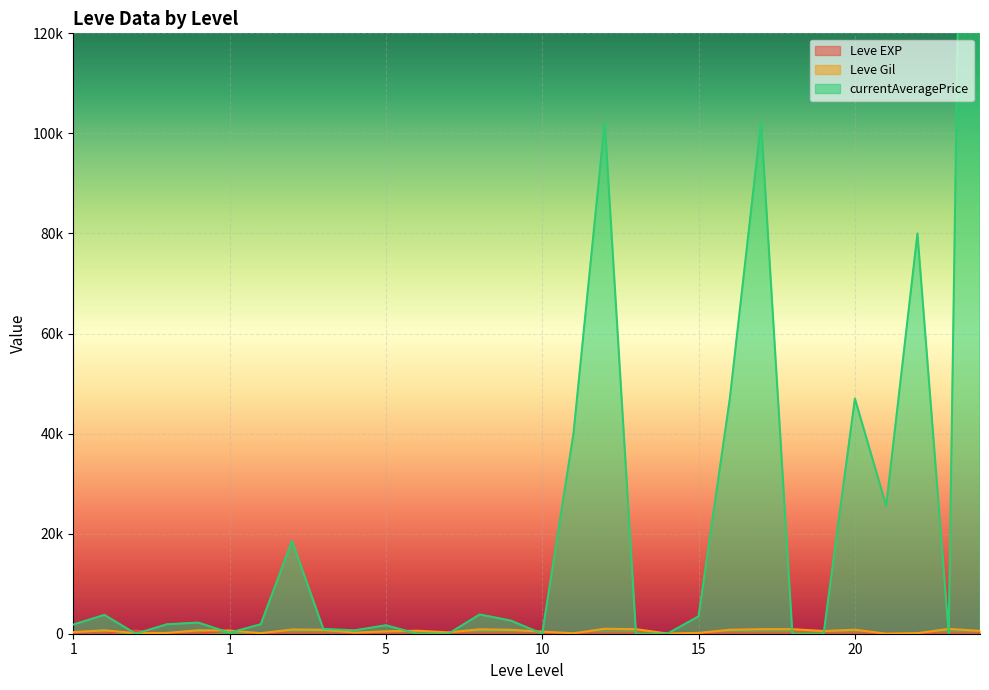

At which category does Leve Gil reach its first local peak?

1